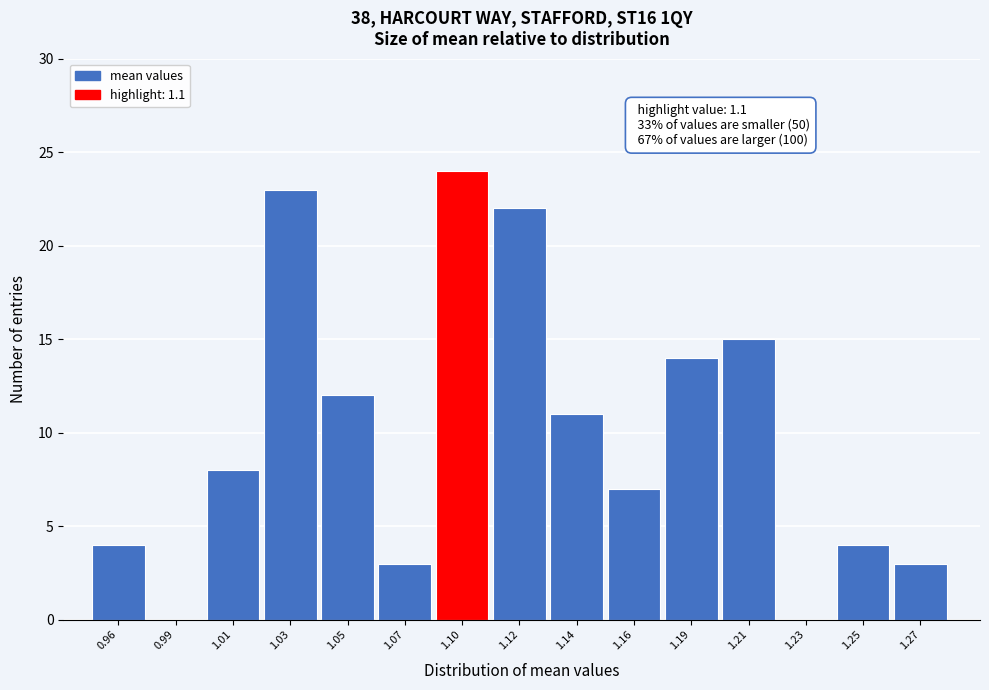

Reading left to right, list all the values displayed in this chart.

0.96=4	0.99=0	1.01=8	1.03=23	1.05=12	1.07=3	1.10=24	1.12=22	1.14=11	1.16=7	1.19=14	1.21=15	1.23=0	1.25=4	1.27=3